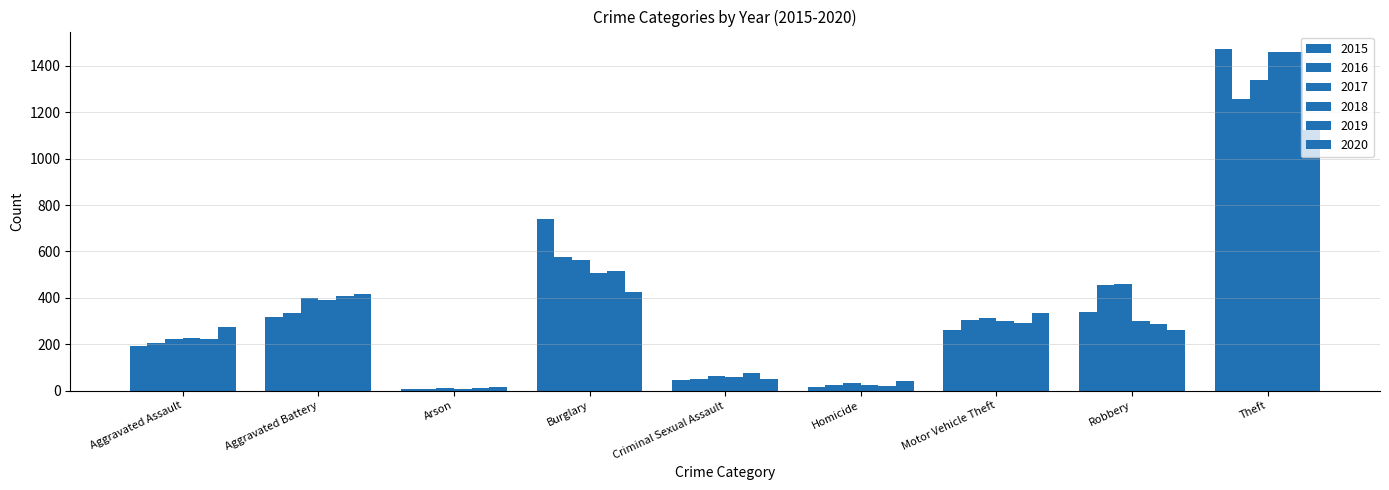

How many bars are there in each group?

6